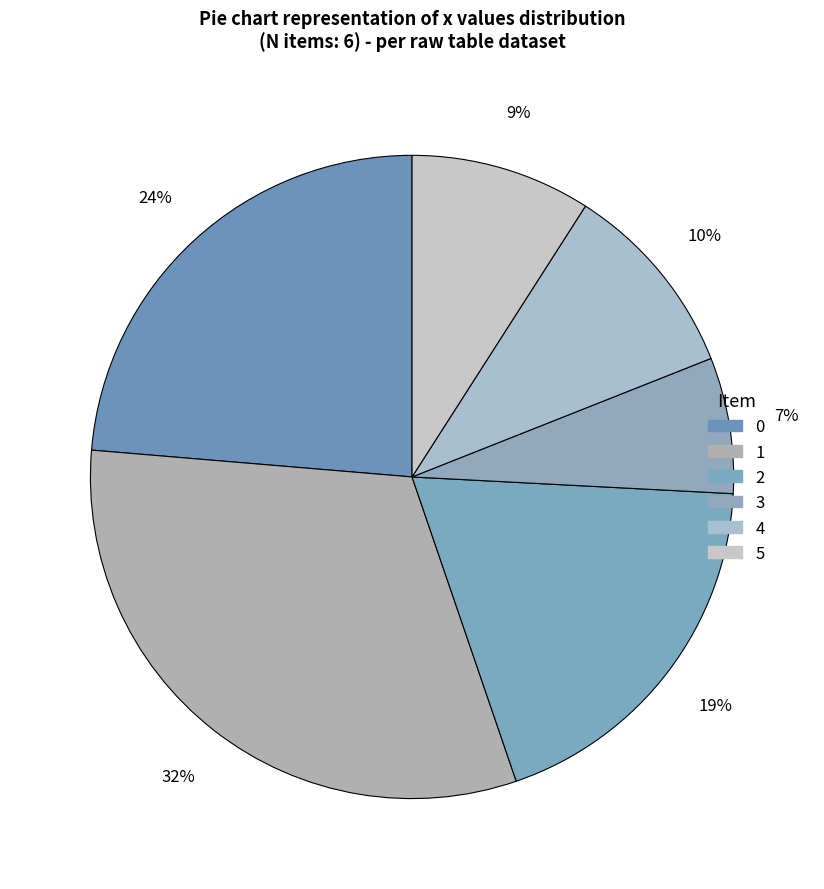

To the nearest percent, what percentage of the pie is 4?

10%